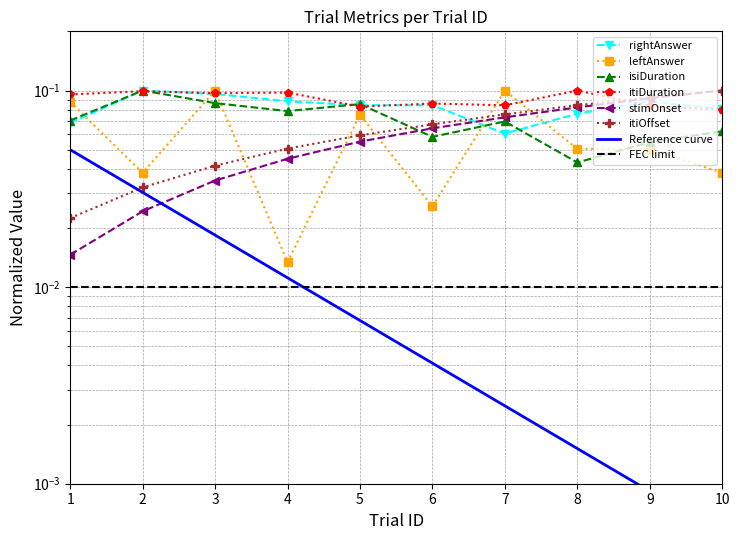

After their last crossing, which series has the higher values: itiOffset or itiDuration?

itiOffset